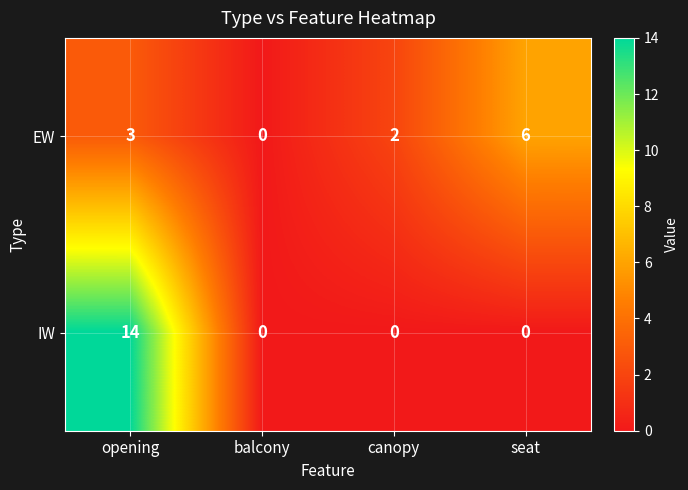

At seat, list the series in order from largest to smallest.

EW, IW